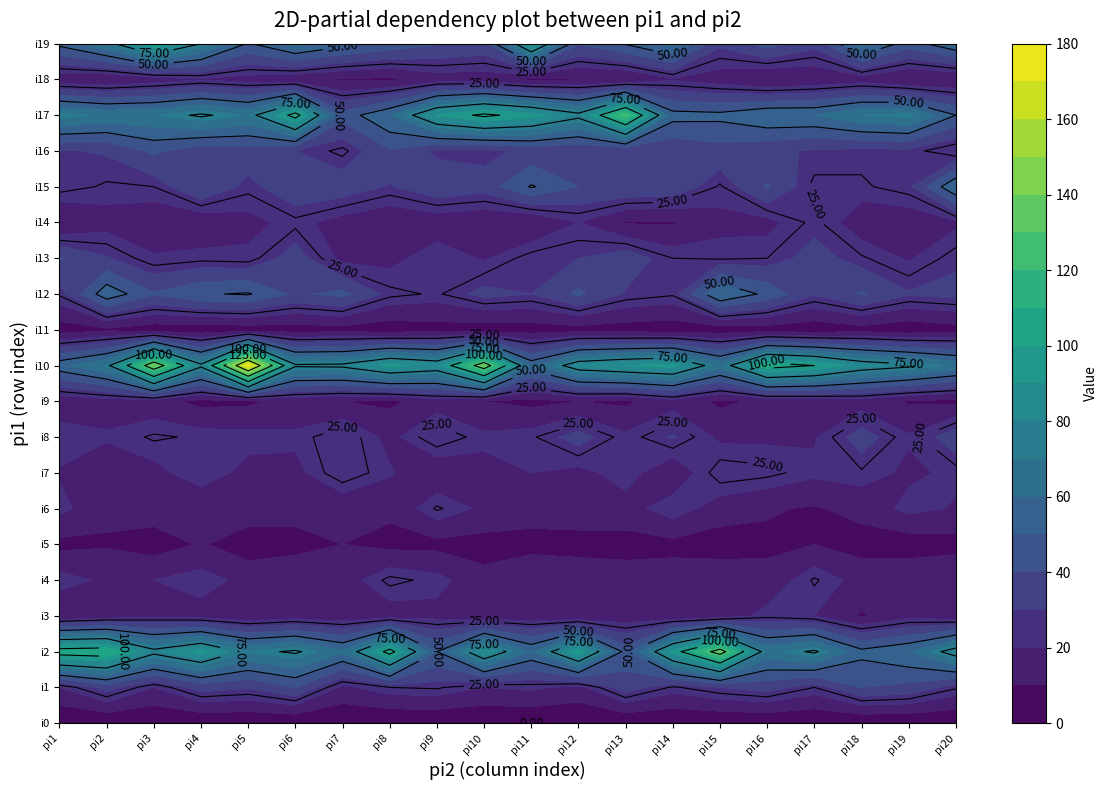

Reading right to left, transcribe all the data shown in this chart.

i0: 0	0	0	0	0	0	0	0	0	0	0	0	0	0	0	0	0	0	0	0
i1: 26	37	40	25	34	30	24	35	17	22	20	26	25	18	40	31	34	20	34	20
i2: 82	60	53	77	67	133	93	46	97	59	89	50	106	62	77	71	93	79	110	108
i3: 13	17	9	20	23	14	12	14	11	14	13	17	15	13	15	12	16	18	14	10
i4: 20	19	16	26	13	17	15	15	17	20	13	23	27	15	17	17	24	20	18	24
i5: 6	4	6	10	8	5	7	6	6	6	6	7	7	10	7	4	11	5	9	7
i6: 19	23	13	9	11	15	25	16	16	15	18	26	12	12	13	16	12	15	12	23
i7: 22	18	24	22	27	29	12	24	17	20	17	12	21	30	17	17	25	17	14	19
i8: 37	21	35	19	18	18	31	22	34	24	22	30	17	30	22	23	24	26	21	25
i9: 7	9	15	13	12	8	16	8	10	7	10	15	8	10	13	8	7	14	16	13
i10: 67	78	84	100	107	66	94	90	84	57	136	85	93	78	77	175	78	138	71	57
i11: 6	3	6	3	5	4	4	5	6	5	4	6	4	6	5	4	3	4	8	5
i12: 33	31	41	31	47	61	26	29	42	30	33	24	27	43	38	51	49	41	57	26
i13: 28	19	26	34	25	24	25	36	30	28	19	25	17	17	35	22	23	21	31	41
i14: 18	14	14	27	17	17	9	9	20	10	12	14	12	16	23	17	12	13	16	9
i15: 60	28	24	23	41	24	37	39	40	51	34	37	29	36	38	27	40	25	24	28
i16: 19	28	27	29	32	36	32	32	31	33	27	28	39	23	30	36	34	42	31	29
i17: 50	73	70	60	60	53	54	125	79	94	103	91	60	44	106	69	77	69	68	74
i18: 10	9	15	12	9	15	19	9	9	8	15	15	8	9	13	16	19	15	11	13
i19: 59	45	65	33	45	32	64	51	41	95	37	41	47	54	64	49	75	100	70	53